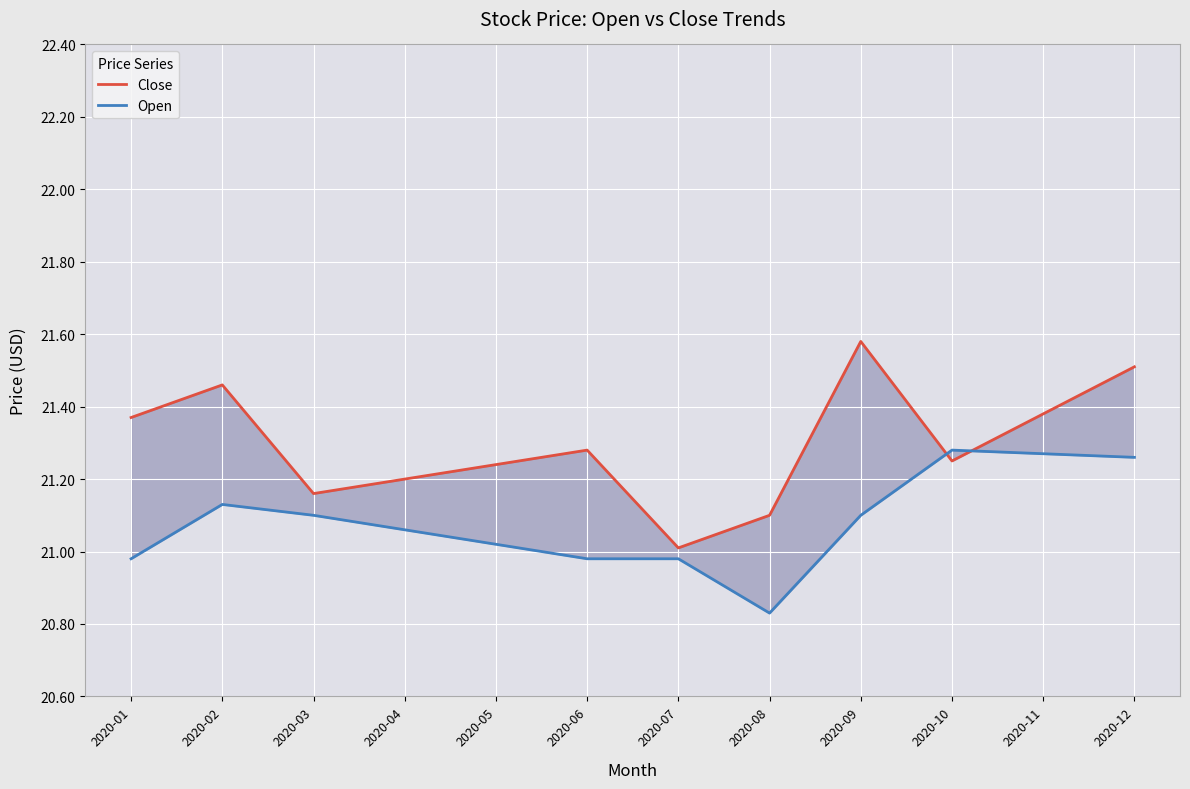

What is the spread (max minus min) of values at 2020-02?

0.3